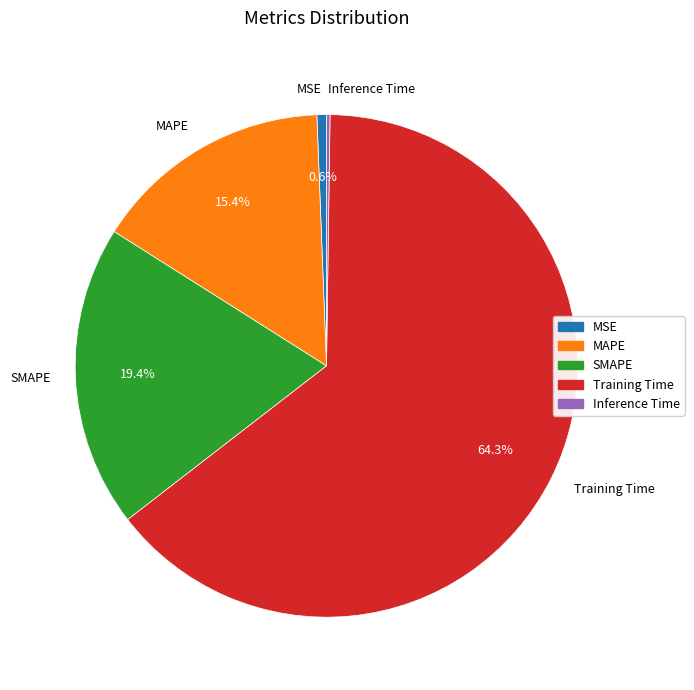

Is there any slice that represents more than half of the pie?

Yes